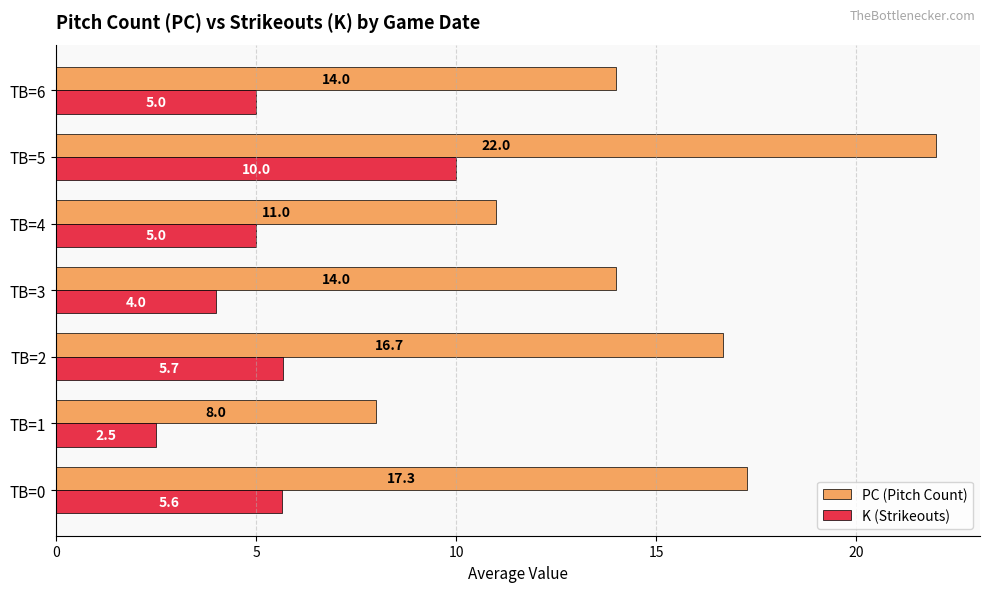

What is the minimum value for K (Strikeouts)?

2.5